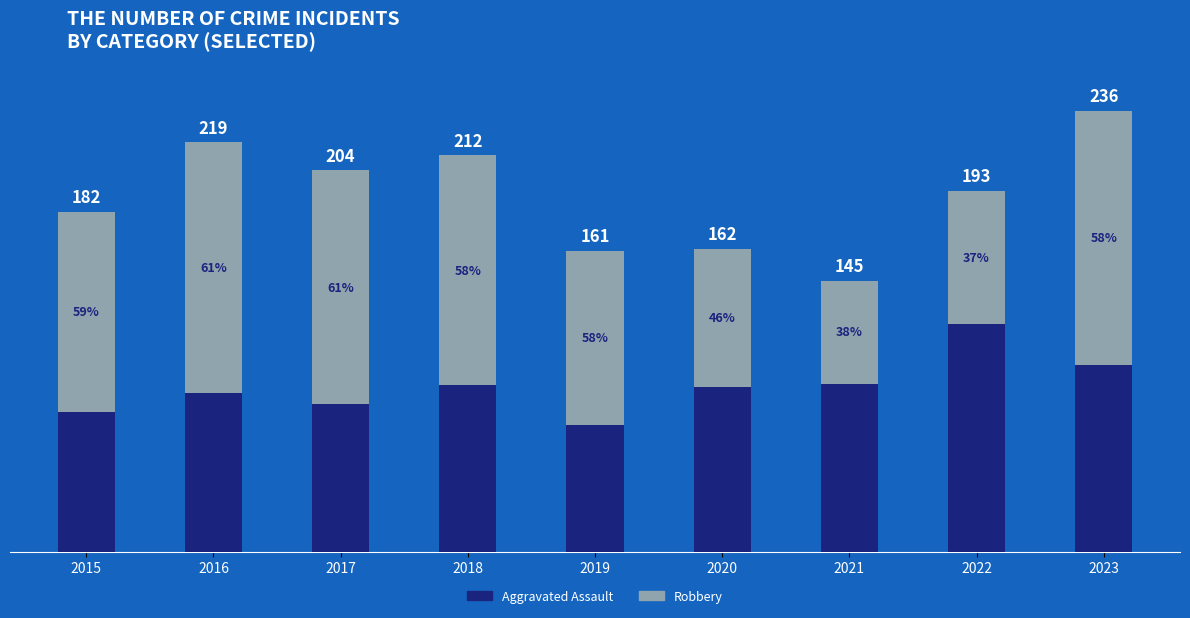

Which series has the largest total across all categories?

Robbery